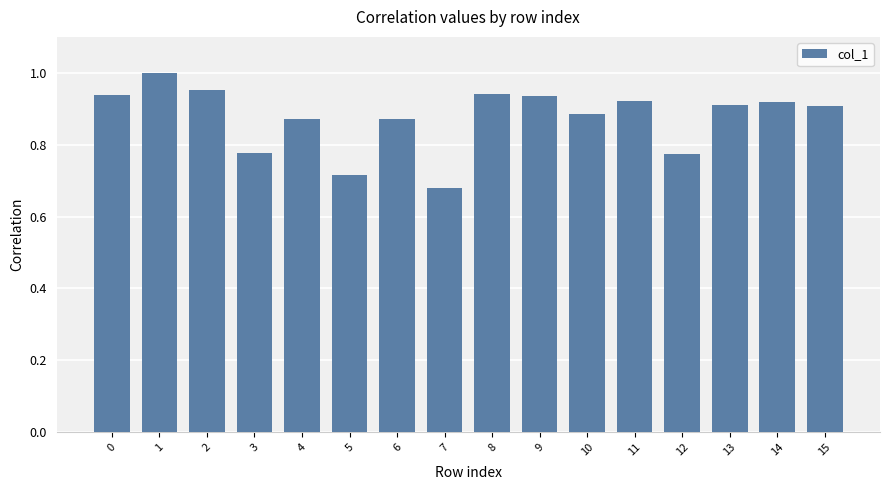

What is the sum of the values at 1 and 12?

1.8